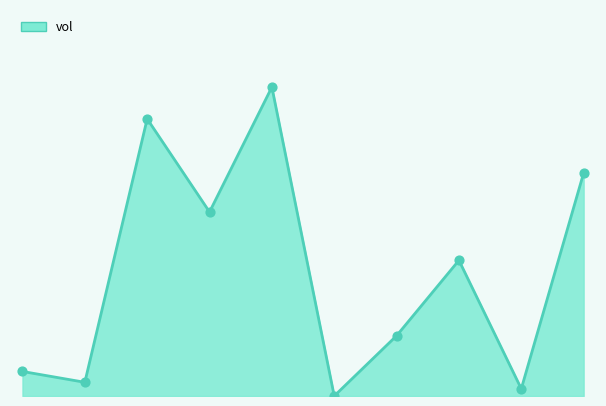

How many lines are shown in the chart?

1